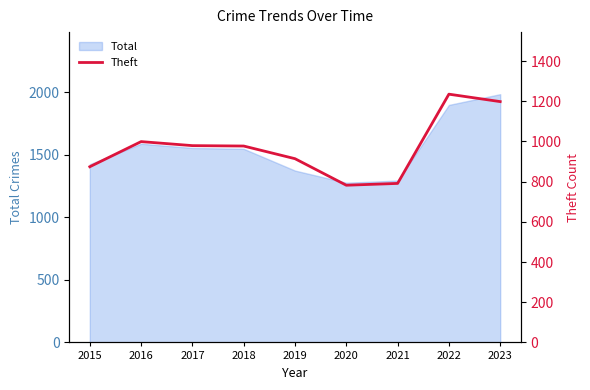

List the labels in order of value, smallest first.

2020, 2021, 2015, 2019, 2018, 2017, 2016, 2023, 2022